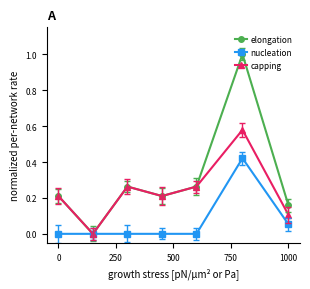

In elongation, how many points are higher than both neighbors (excluding endpoints)?

2